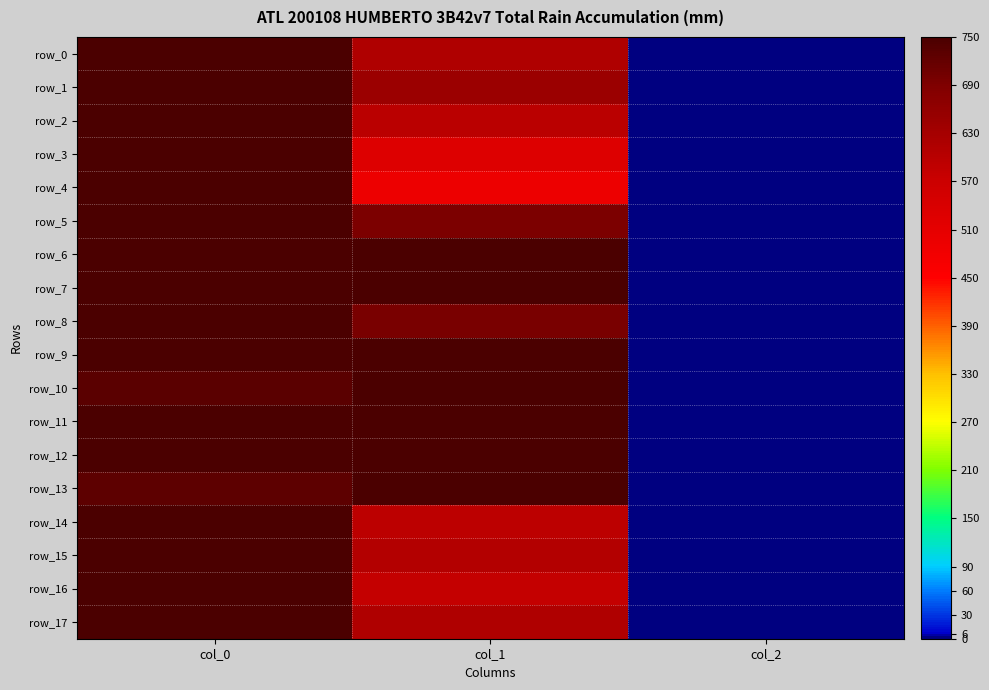

Is the value of row_17 at col_2 greater than the value of row_9 at col_1?

No